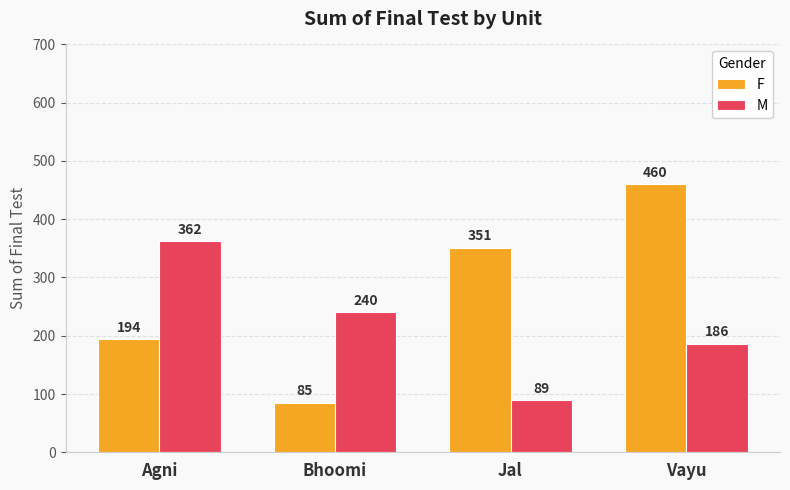

Which series changed the most between Agni and Bhoomi?

M